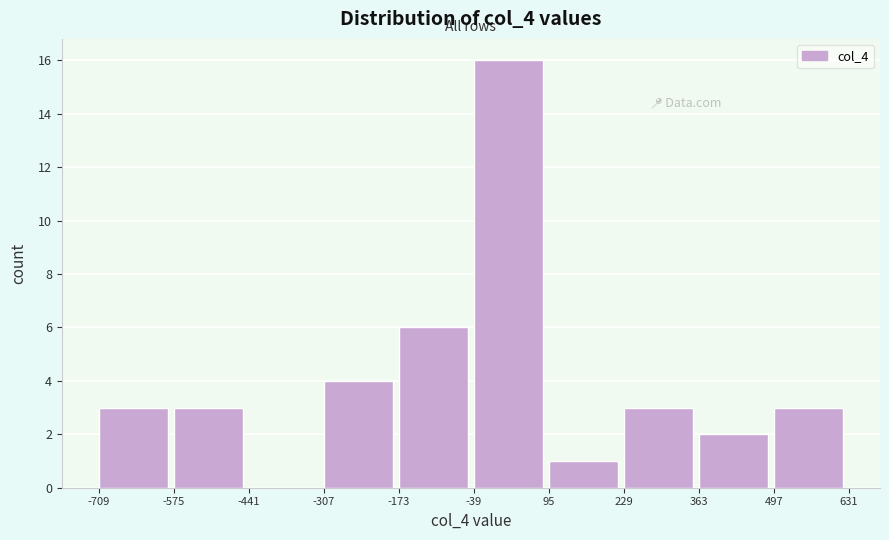

Over which range of the x-axis is the bar tallest?

-40 to 100